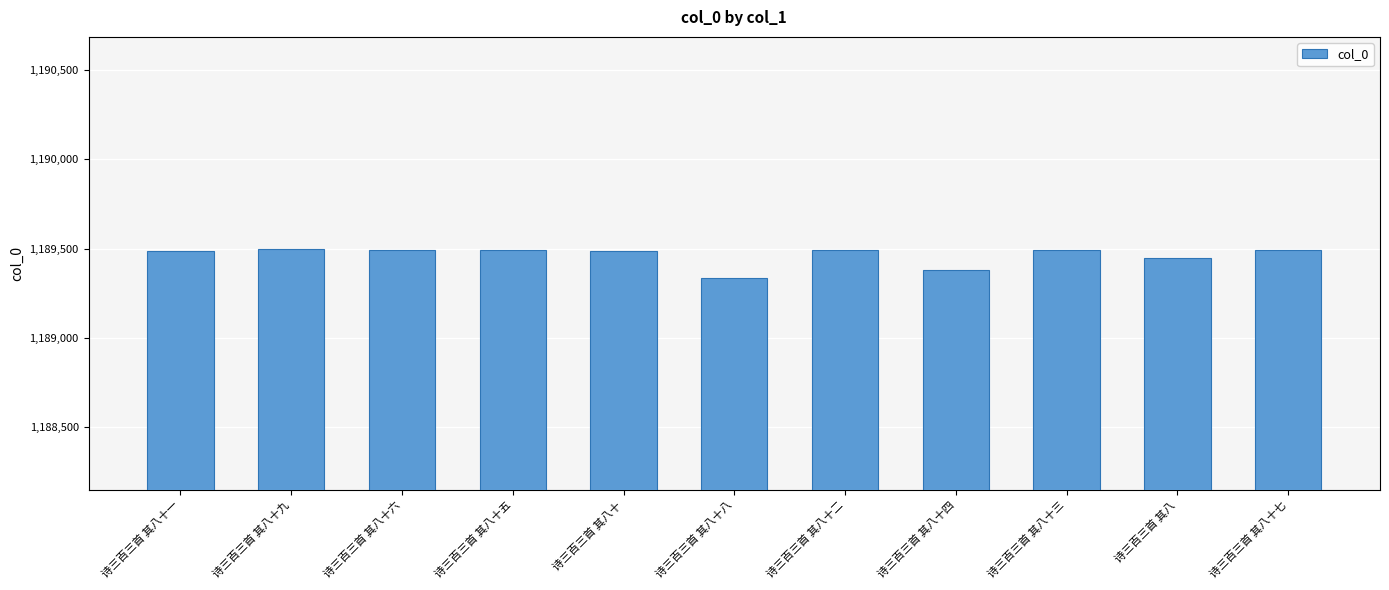

What is the value of the 9th bar from the left?

1189491